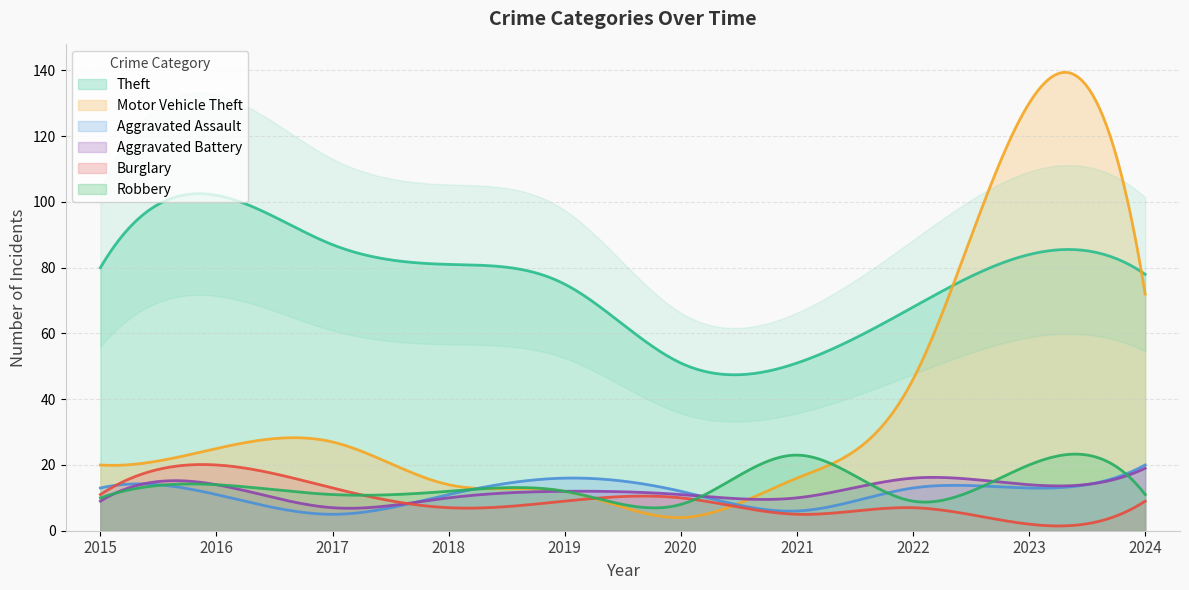

What is the lowest value of the Aggravated Battery series?

6.8